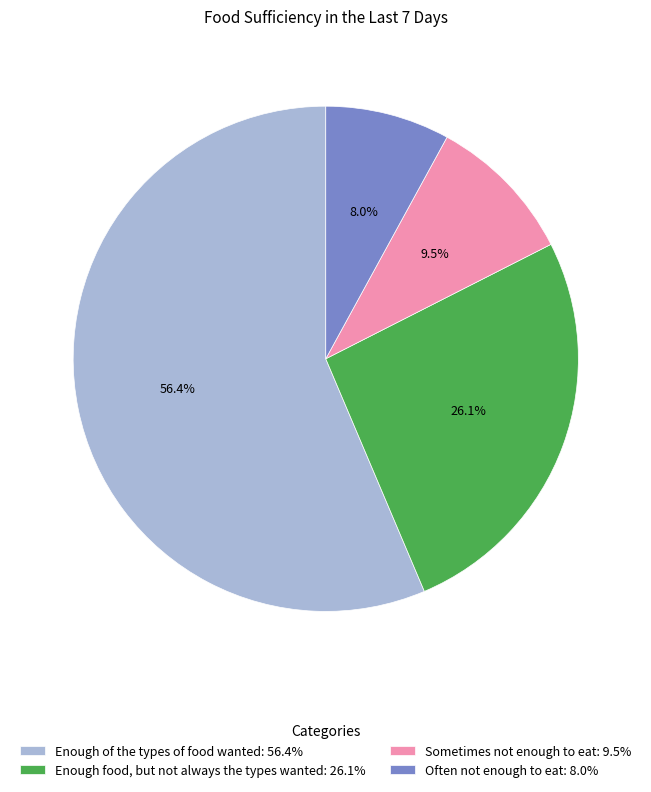

How many segments does this pie chart have?

4